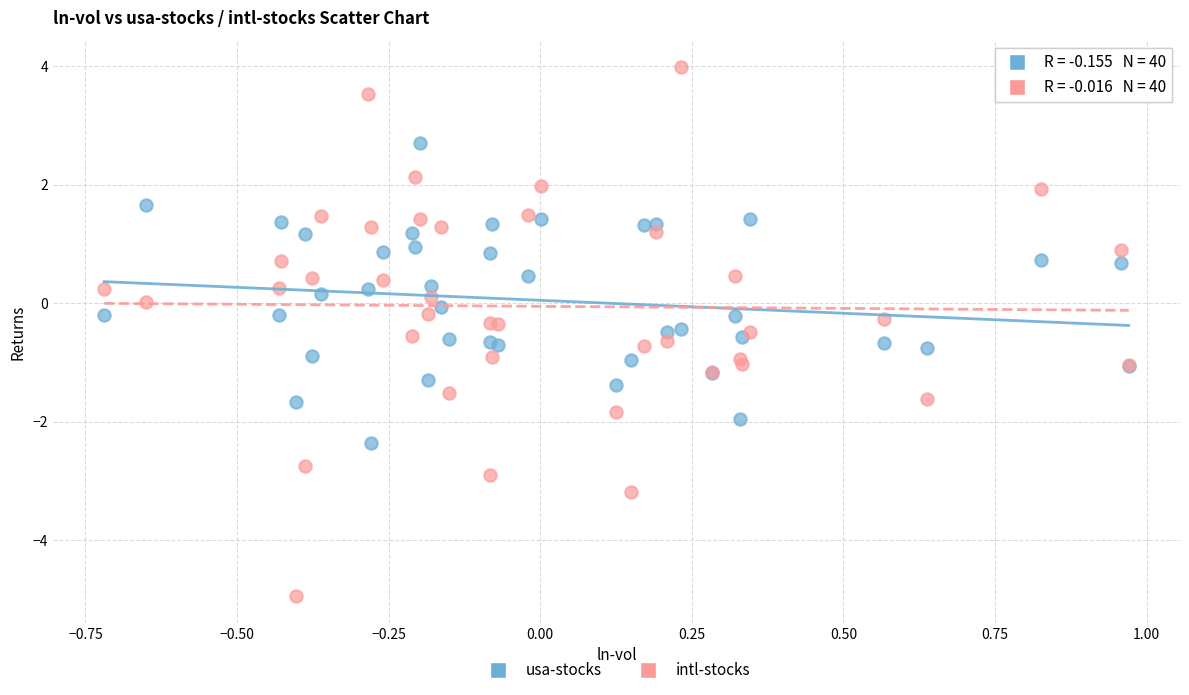

Which series reaches the maximum Y coordinate?

intl-stocks